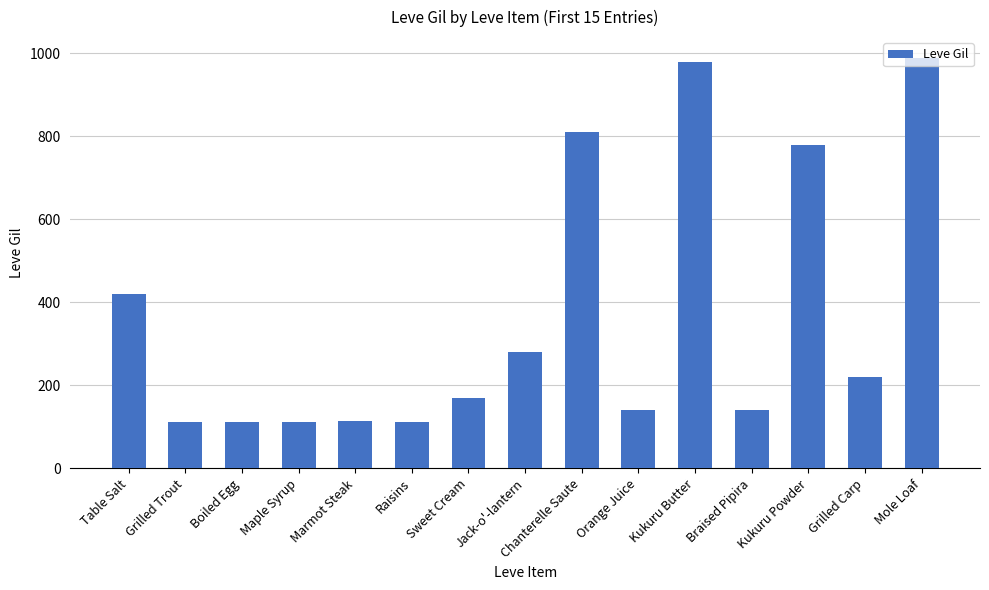

What is the difference between the maximum and minimum values?

878